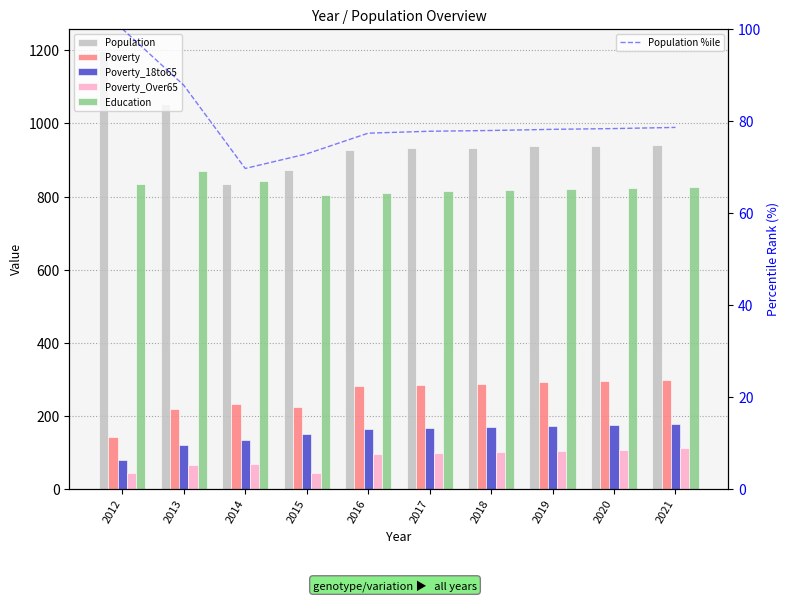

Between 2016 and 2017, which series saw the biggest shift?

Education